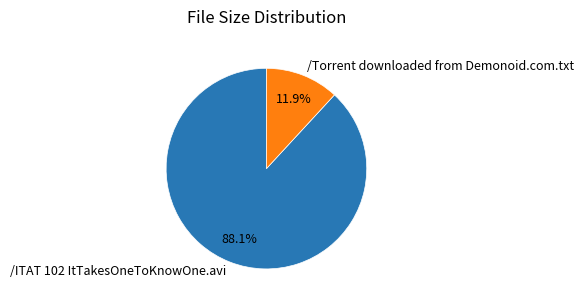

To the nearest percent, what is the combined percentage of /ITAT 102 ItTakesOneToKnowOne.avi and /Torrent downloaded from Demonoid.com.txt?

100%